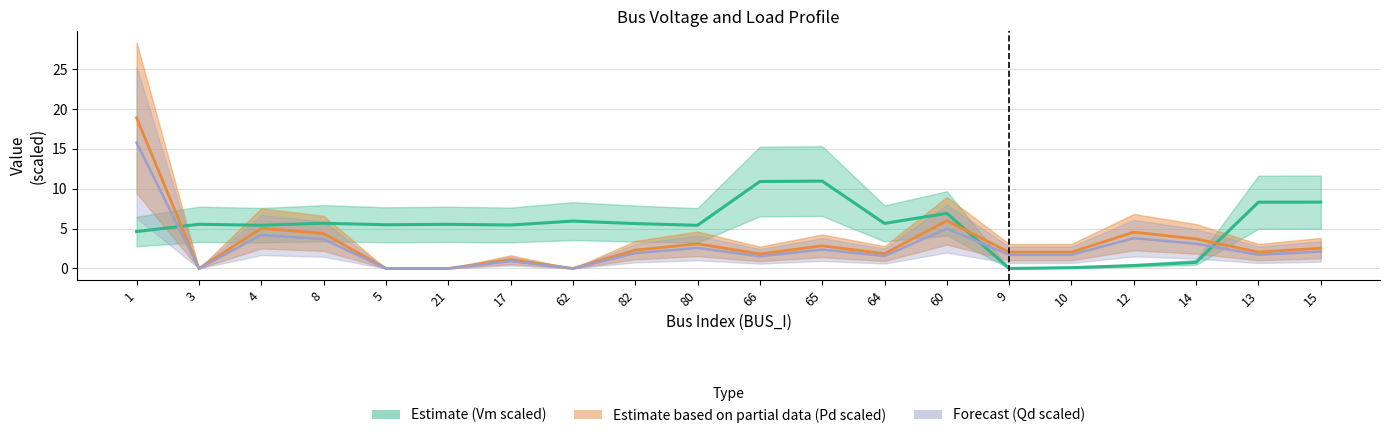

Reading right to left, what are all the values shown in this chart?

Vm: 15=8.3	13=8.3	14=0.8	12=0.4	10=0.1	9=0.0	60=6.9	64=5.6	65=11.0	66=10.9	80=5.4	82=5.6	62=5.9	17=5.5	21=5.5	5=5.5	8=5.7	4=5.4	3=5.5	1=4.6
Pd: 15=2.6	13=2.0	14=3.7	12=4.6	10=2.0	9=2.0	60=6.0	64=1.9	65=2.8	66=1.8	80=3.1	82=2.3	62=0.0	17=1.1	21=0.0	5=0.0	8=4.4	4=5.0	3=0.0	1=18.9
Qd: 15=2.1	13=1.7	14=3.1	12=3.8	10=1.7	9=1.7	60=5.0	64=1.6	65=2.4	66=1.5	80=2.6	82=1.9	62=0.0	17=0.9	21=0.0	5=0.0	8=3.7	4=4.2	3=0.0	1=15.8